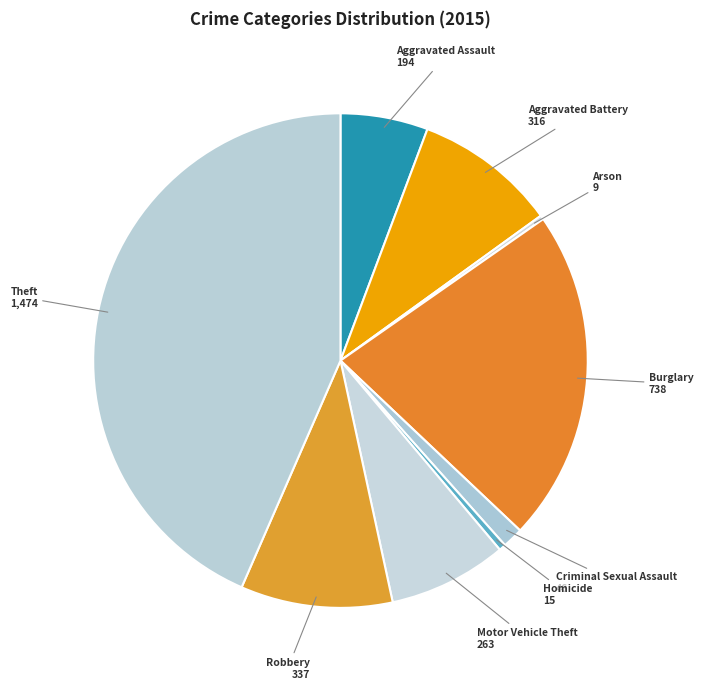

What is the ratio of the value at Aggravated Battery to the value at Aggravated Assault?

1.6